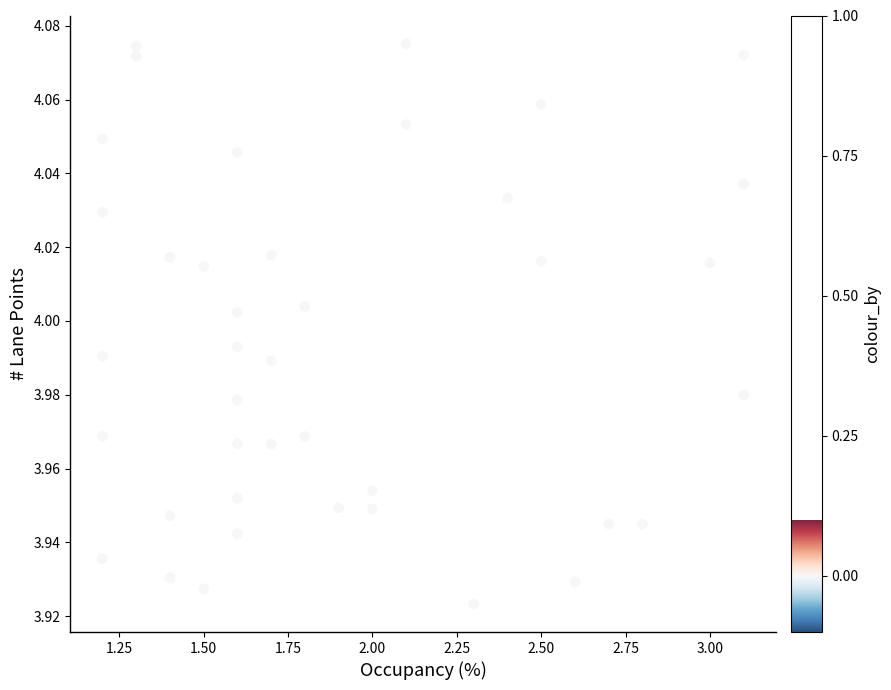

What is the range of X values (max minus min)?

1.9